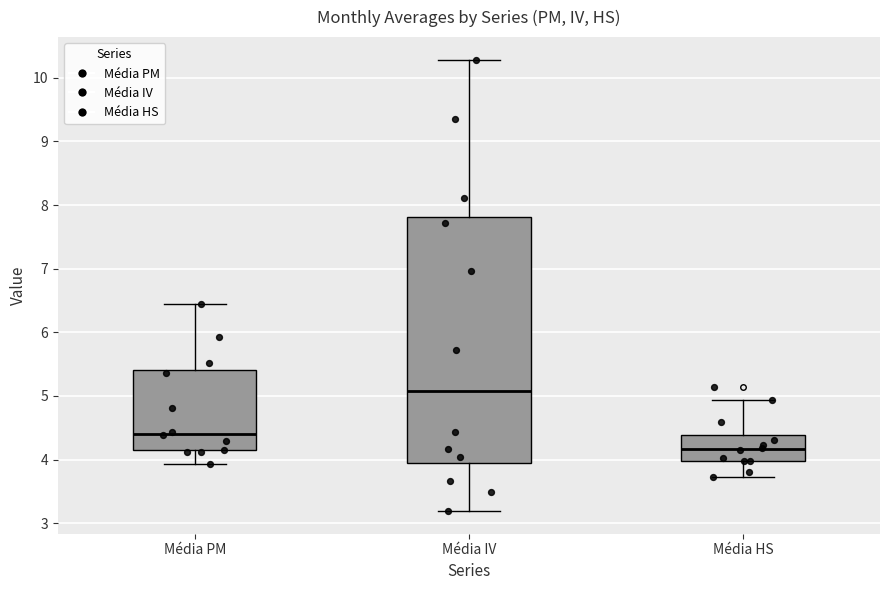

Reading left to right, transcribe this box plot: for each box, give where its median line is, the range the box spans, and where its two whiskers end, as read against the y-axis. The values are not printed on the chart, so give them approximately, as read against the axis.

Média PM: median 4.4, box 4.1 to 5.4, whiskers 3.9 to 6.4
Média IV: median 5.1, box 3.9 to 7.8, whiskers 3.2 to 10.3
Média HS: median 4.2, box 4.0 to 4.4, whiskers 3.7 to 4.9